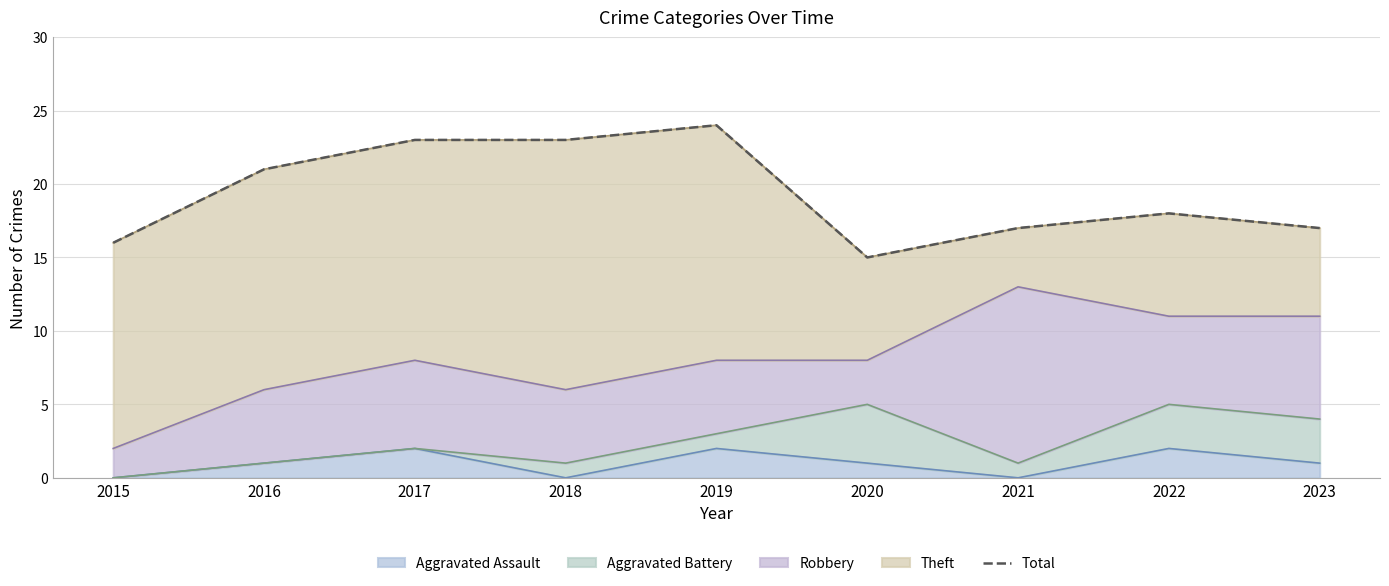

What is the ratio of the value at 2023 to the value at 2021?

1.0